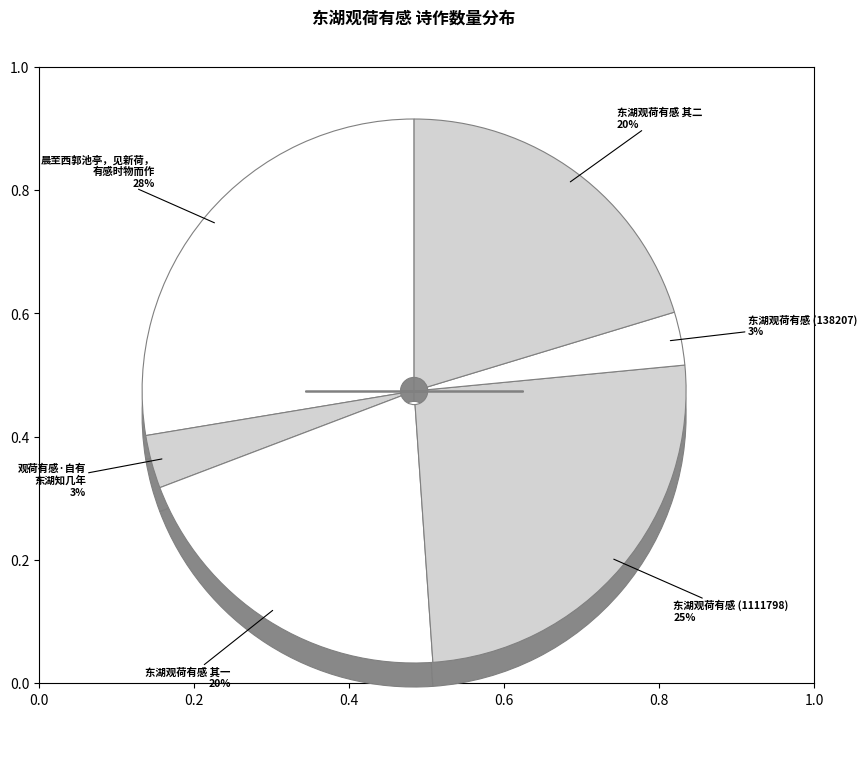

Is there any slice that represents more than half of the pie?

No